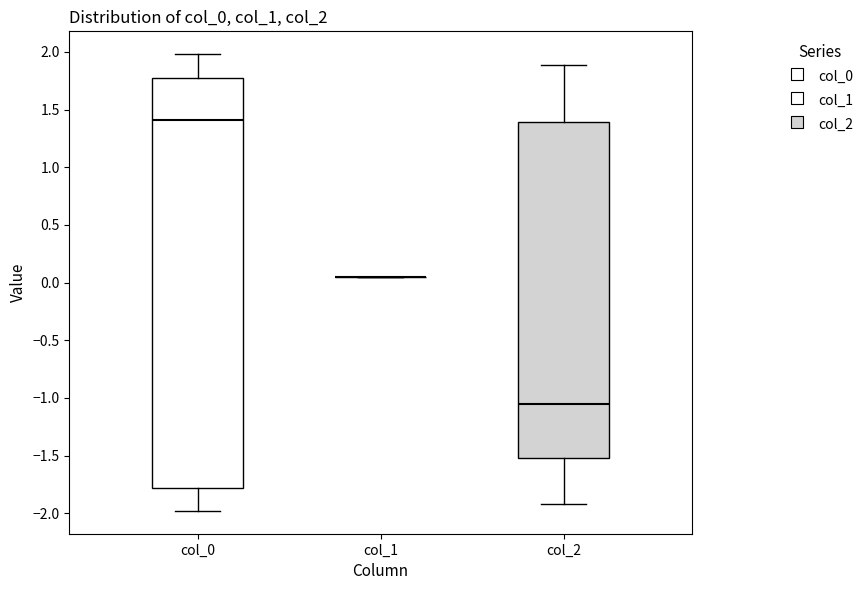

Reading left to right, read every box against the y-axis: the position of its median line, the range the box covers, and the ends of its whiskers. The values are not printed on the chart, so give them approximately, as read against the axis.

col_0: median 1.40, box -1.80 to 1.75, whiskers -2.00 to 2.00
col_1: box collapsed to a line at 0.05, whiskers 0.05 to 0.05
col_2: median -1.05, box -1.50 to 1.40, whiskers -1.90 to 1.90